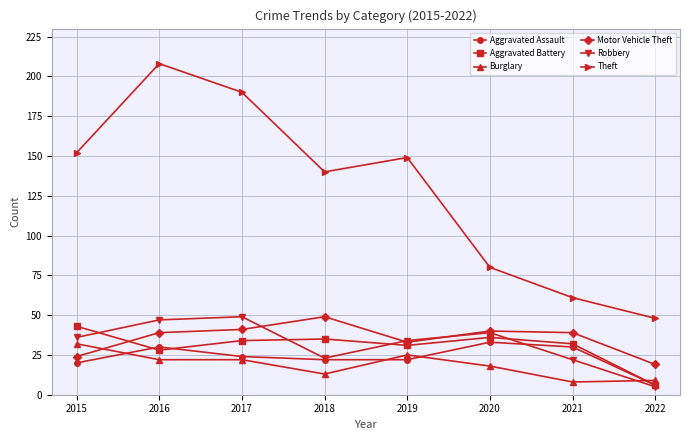

Where is the first local maximum for Aggravated Assault?

2016